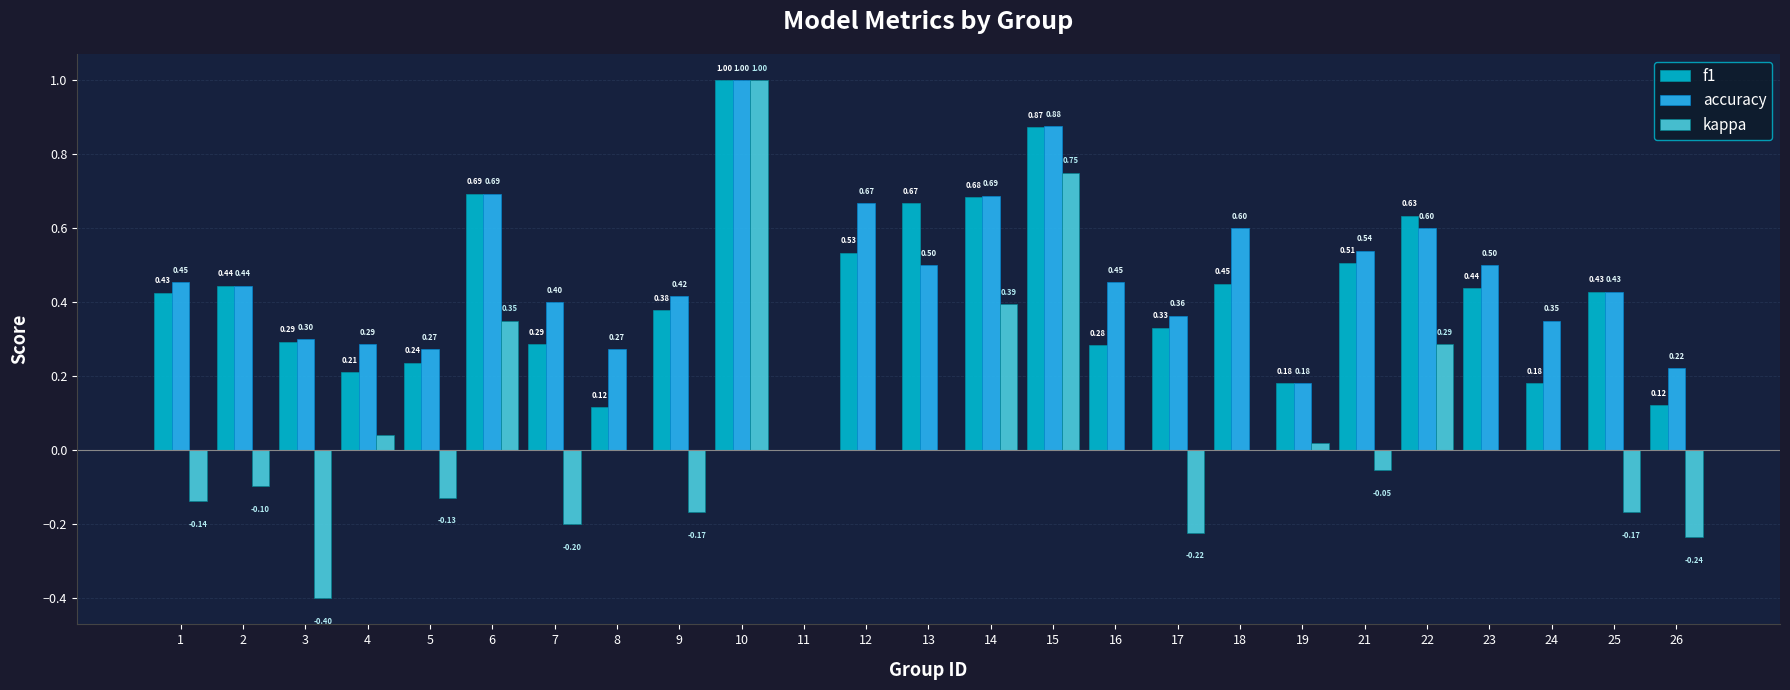

Count the accuracy values in the range 0 to 1.

25